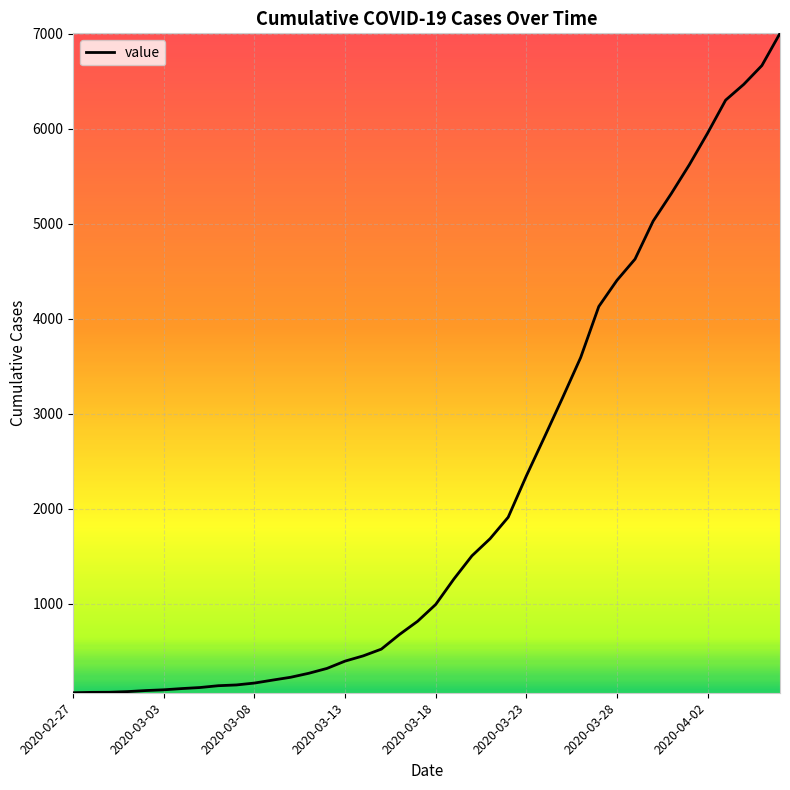

What is the maximum value shown in the chart?

7005